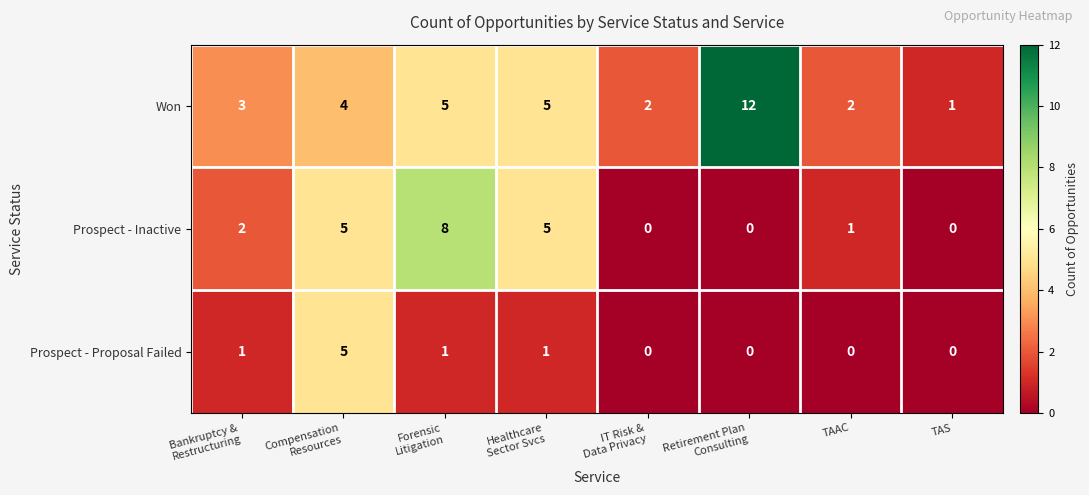

Which series has the widest spread of values?

Won